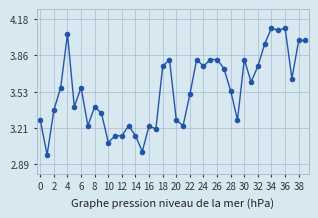

What is the difference between the second highest and minimum values?

1.1